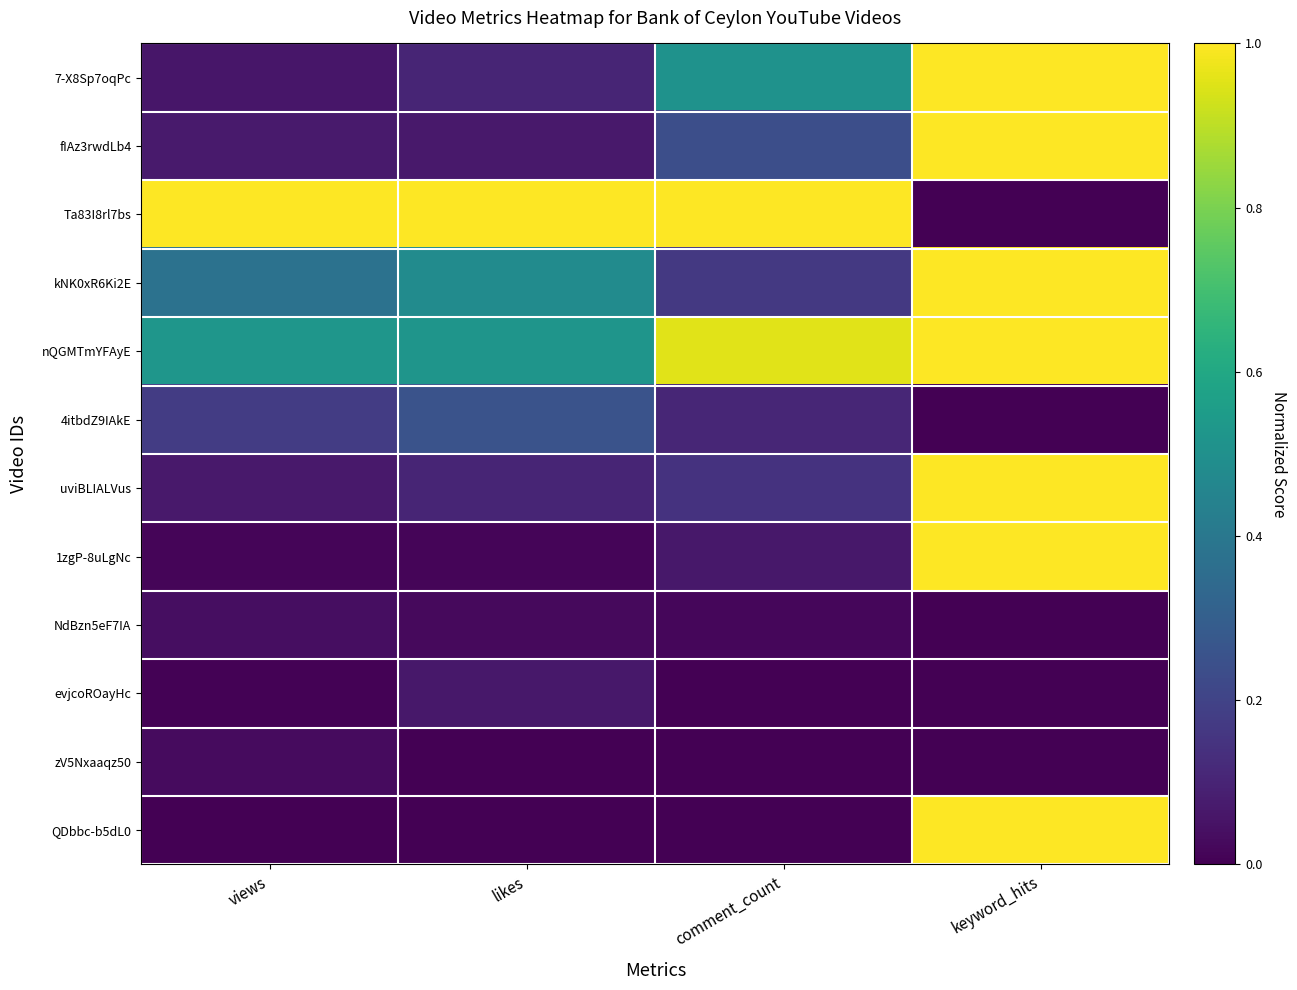

Reading left to right, transcribe all the data shown in this chart.

7-X8Sp7oqPc: views=0.1	likes=0.1	comment_count=0.5	keyword_hits=1.0
fIAz3rwdLb4: views=0.1	likes=0.1	comment_count=0.2	keyword_hits=1.0
Ta83I8rl7bs: views=1.0	likes=1.0	comment_count=1.0	keyword_hits=0.0
kNK0xR6Ki2E: views=0.4	likes=0.5	comment_count=0.2	keyword_hits=1.0
nQGMTmYFAyE: views=0.5	likes=0.5	comment_count=1.0	keyword_hits=1.0
4itbdZ9IAkE: views=0.2	likes=0.3	comment_count=0.1	keyword_hits=0.0
uviBLIALVus: views=0.1	likes=0.1	comment_count=0.1	keyword_hits=1.0
1zgP-8uLgNc: views=0.0	likes=0.0	comment_count=0.1	keyword_hits=1.0
NdBzn5eF7IA: views=0.0	likes=0.0	comment_count=0.0	keyword_hits=0.0
evjcoROayHc: views=0.0	likes=0.1	comment_count=0.0	keyword_hits=0.0
zV5Nxaaqz50: views=0.0	likes=0.0	comment_count=0.0	keyword_hits=0.0
QDbbc-b5dL0: views=0.0	likes=0.0	comment_count=0.0	keyword_hits=1.0